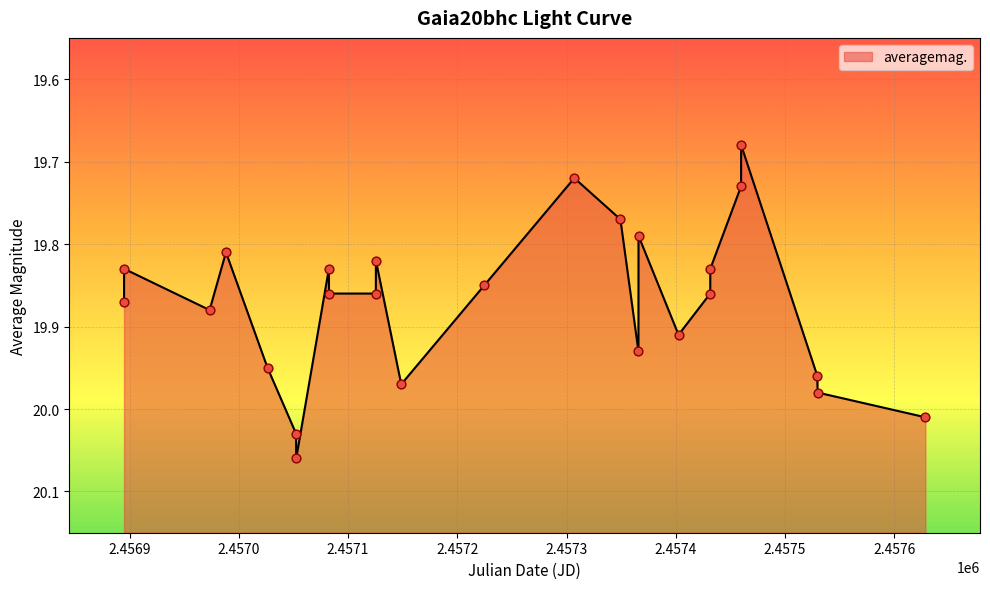

What is the change in value from 2015-05-06 to 2016-03-12?

-0.2